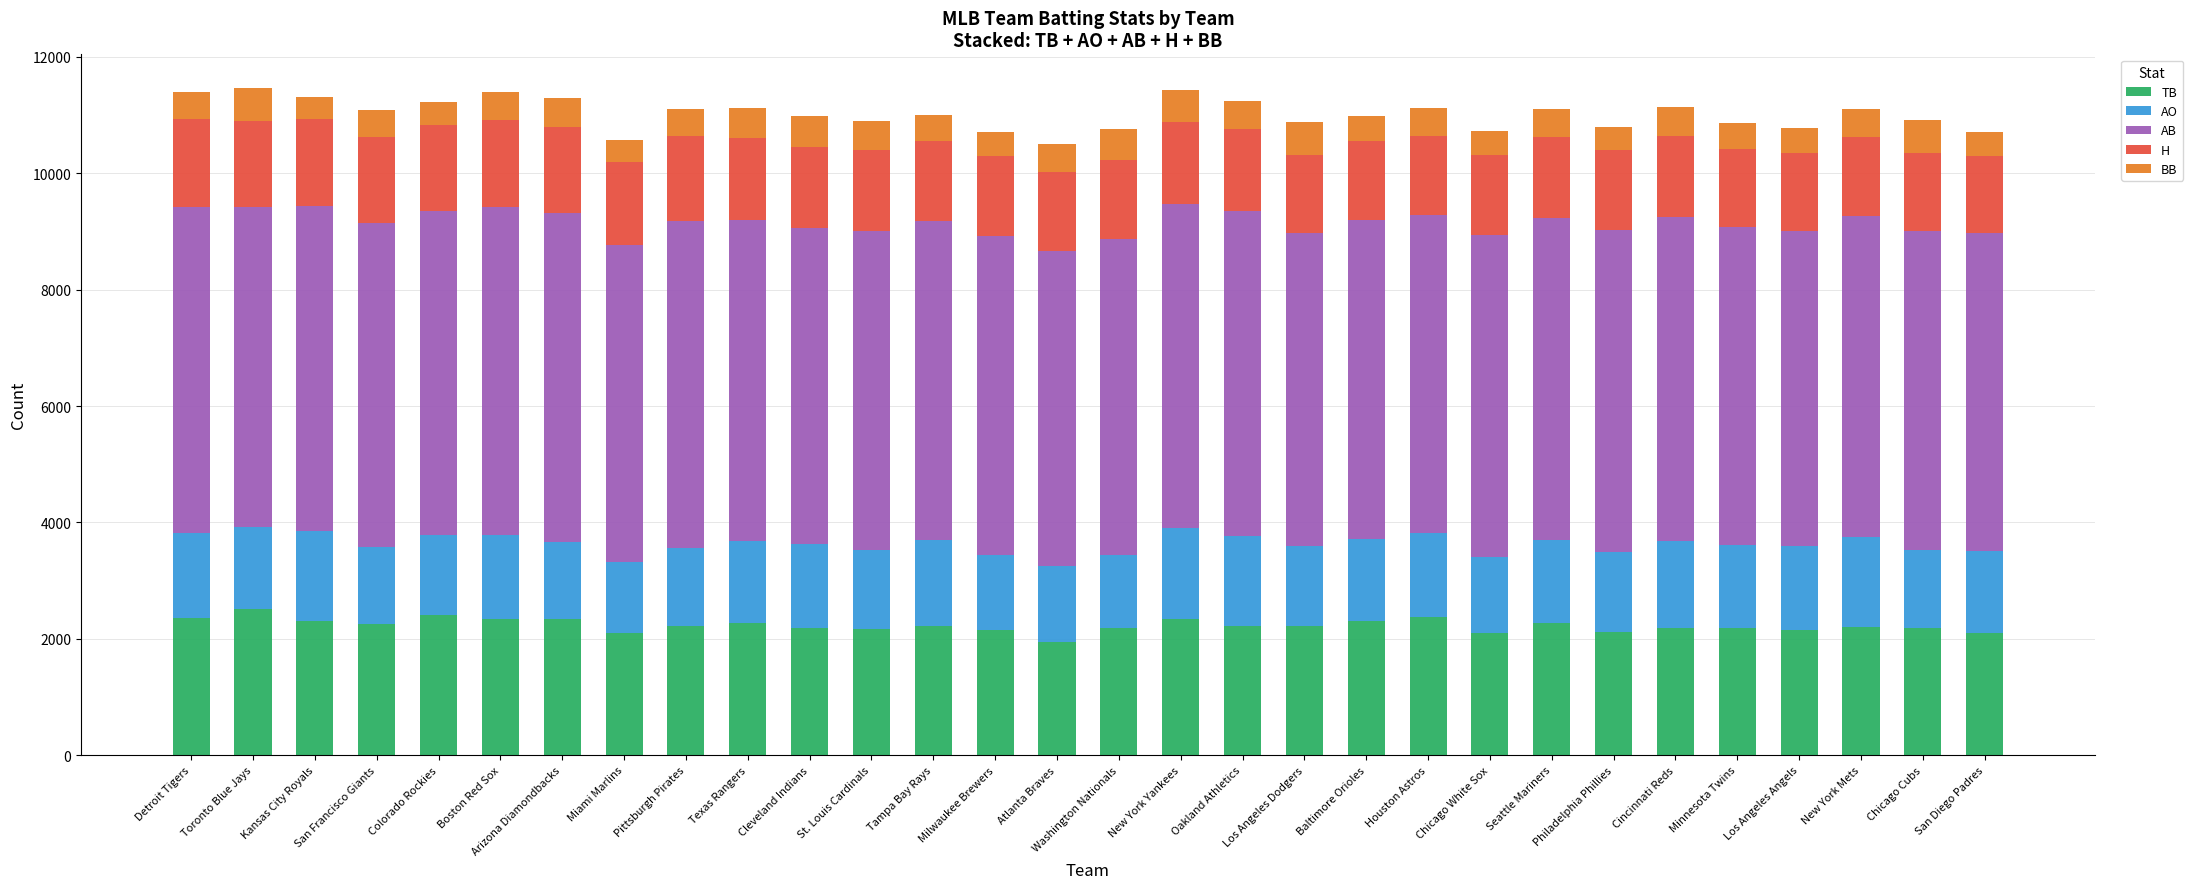

What is the sum of all TB values?

66953